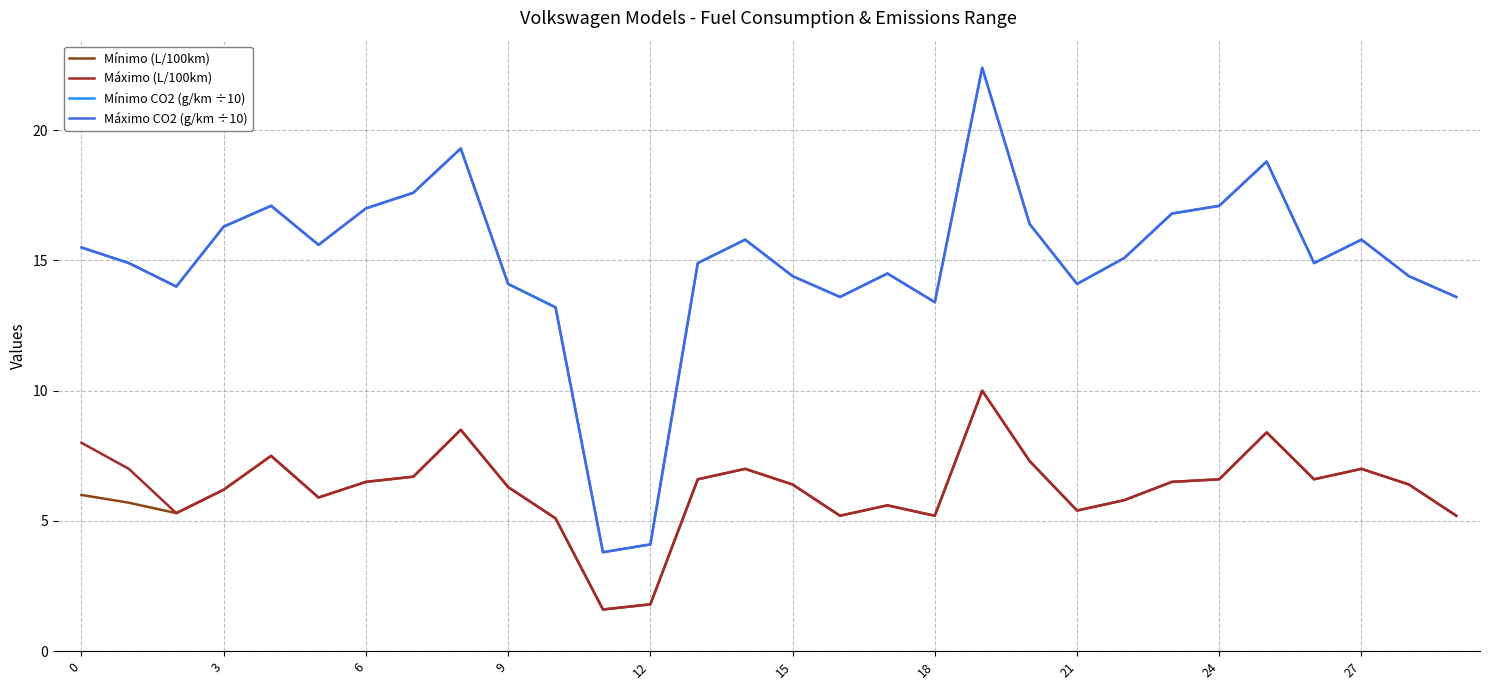

Does the chart have visible grid lines?

Yes